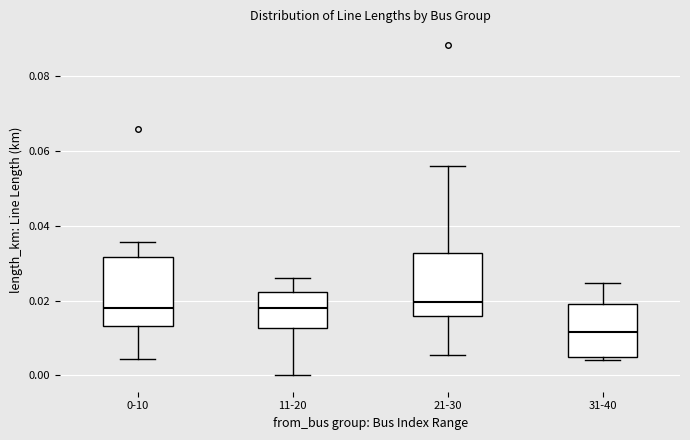

Reading left to right, transcribe this box plot: for each box, give where its median line is, the range the box spans, and where its two whiskers end, as read against the y-axis. The values are not printed on the chart, so give them approximately, as read against the axis.

0-10: median 0.018, box 0.014 to 0.032, whiskers 0.004 to 0.036
11-20: median 0.018, box 0.012 to 0.022, whiskers 0.000 to 0.026
21-30: median 0.020, box 0.016 to 0.032, whiskers 0.006 to 0.056
31-40: median 0.012, box 0.004 to 0.020, whiskers 0.004 (just below the box's lower edge) to 0.024